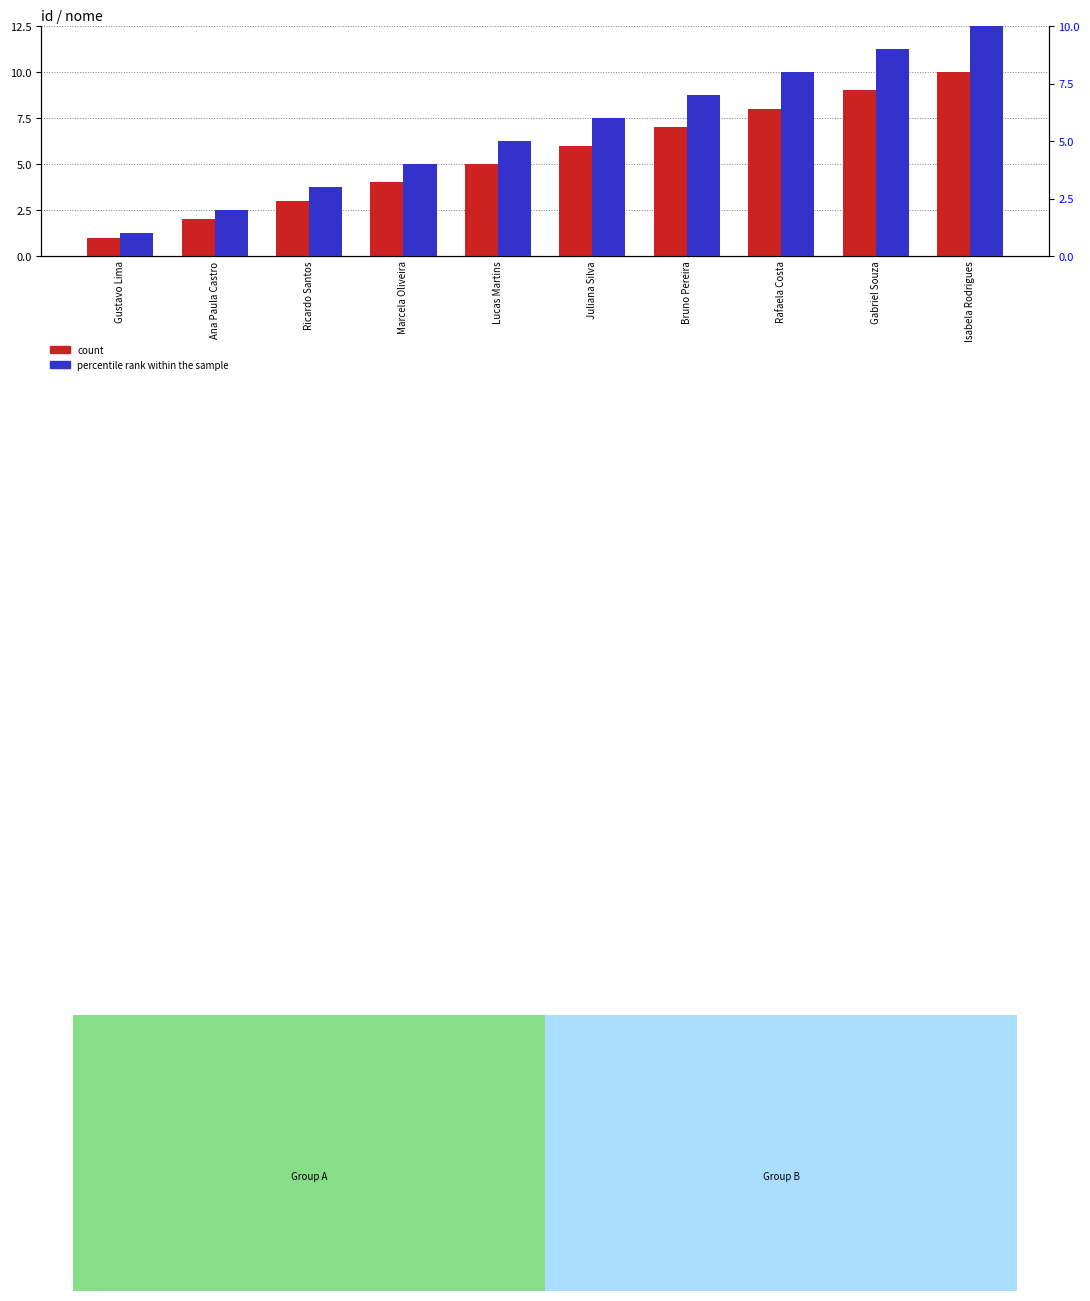

What is the difference between the count values at Rafaela Costa and Ana Paula Castro?

6